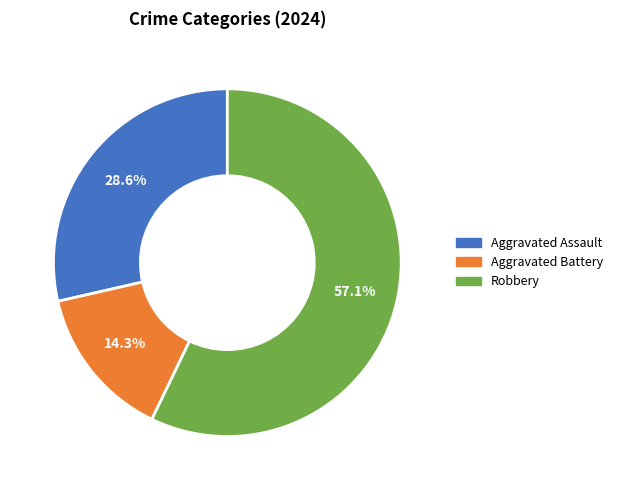

What percentage is the Aggravated Assault slice, to the nearest percent?

29%